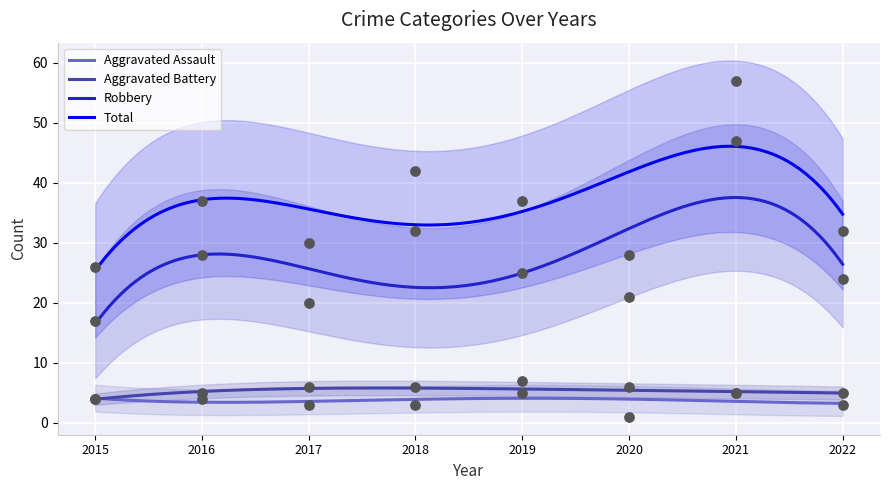

What are all the series names shown in the legend?

Aggravated Assault, Aggravated Battery, Robbery, Total